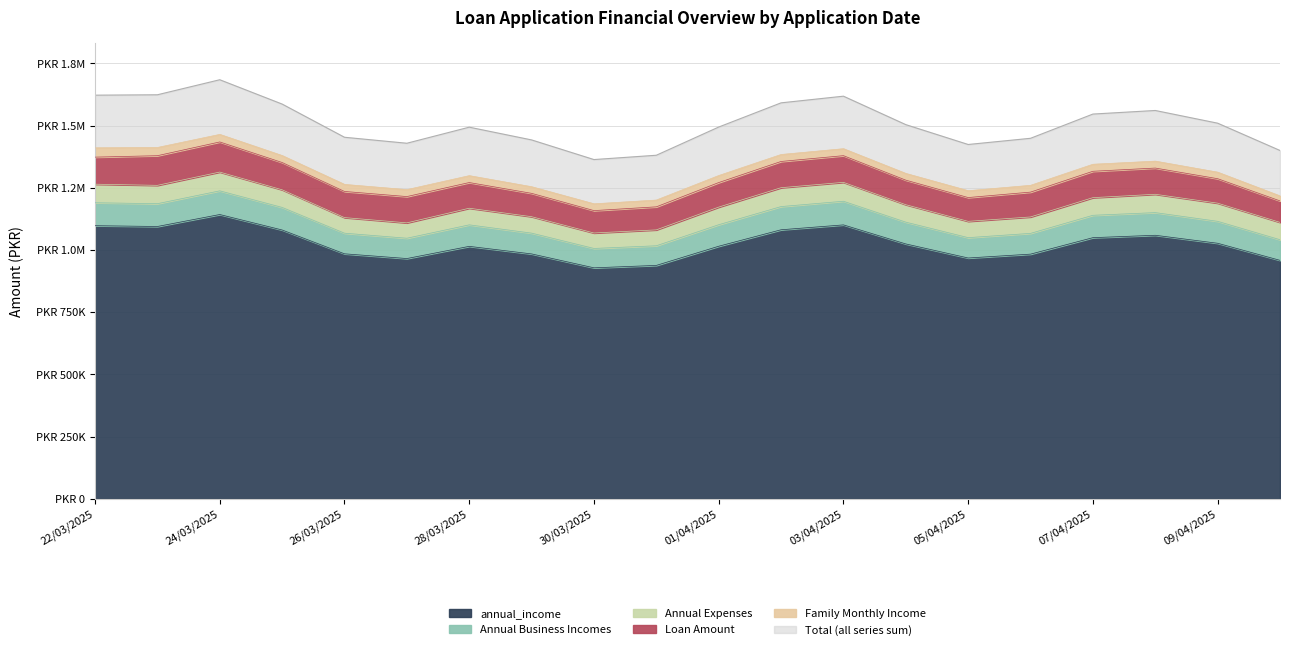

Where is the first local minimum for Annual Business Incomes?

23/03/2025